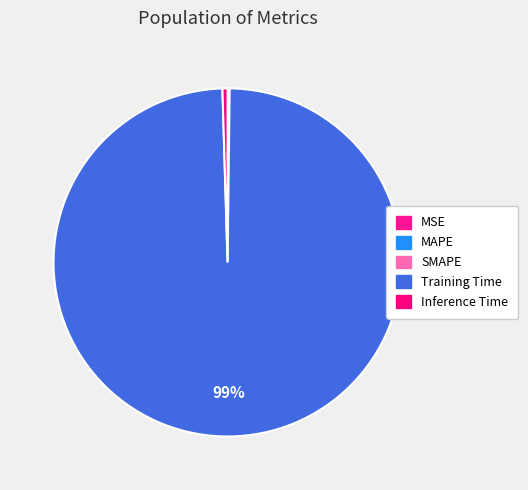

How many segments does this pie chart have?

5